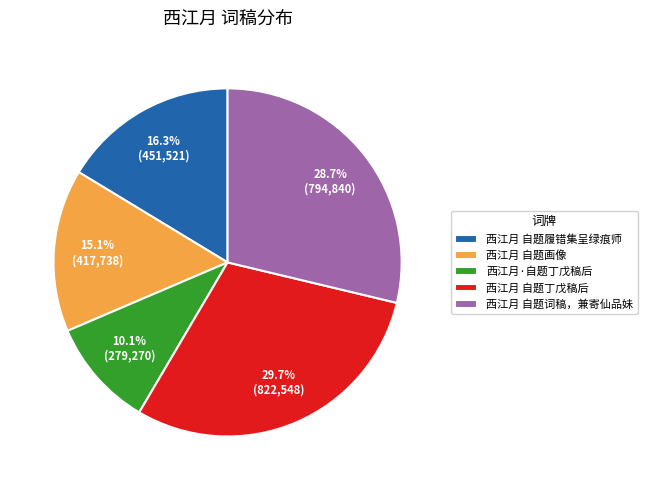

Between 西江月·自题丁戊稿后 and 西江月 自题履错集呈绿痕师, which is larger?

西江月 自题履错集呈绿痕师